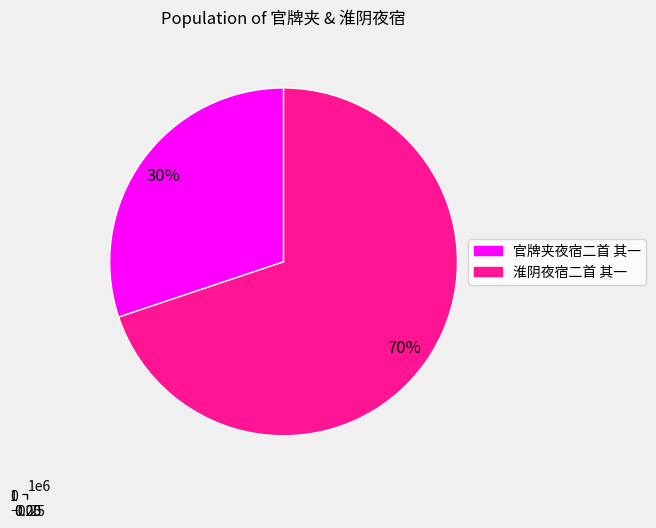

What is the total percentage of 官牌夹夜宿二首 其一 and 淮阴夜宿二首 其一?

100.0%